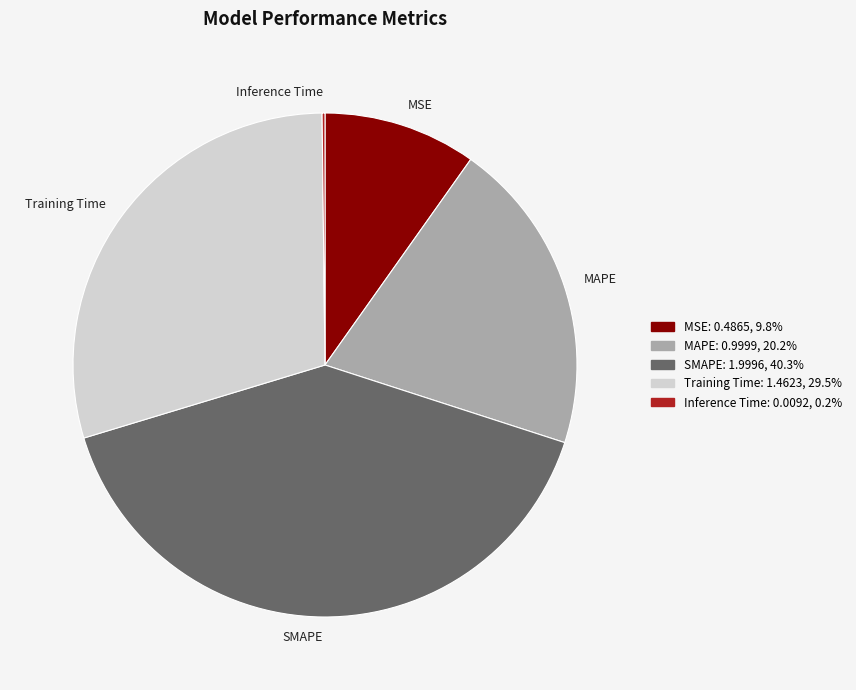

Do SMAPE and MAPE together represent more than half of the pie?

Yes